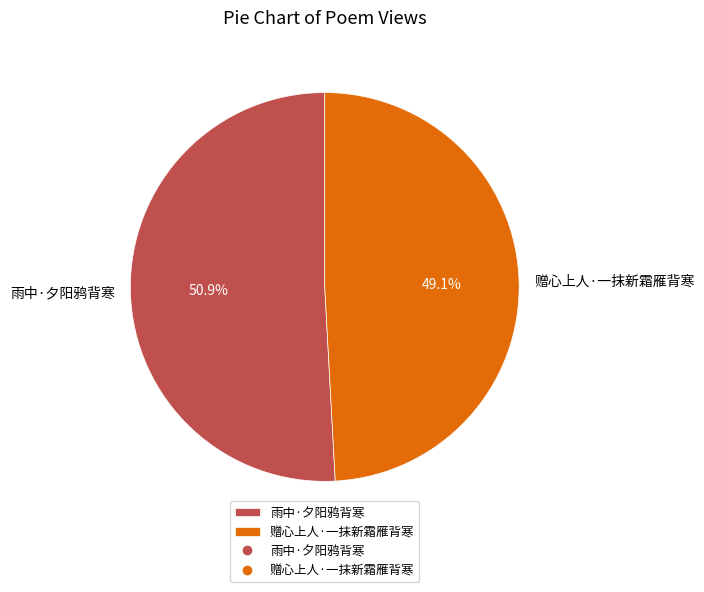

The 赠心上人·一抹新霜雁背寒 slice represents 61% of the pie. True or false?

False